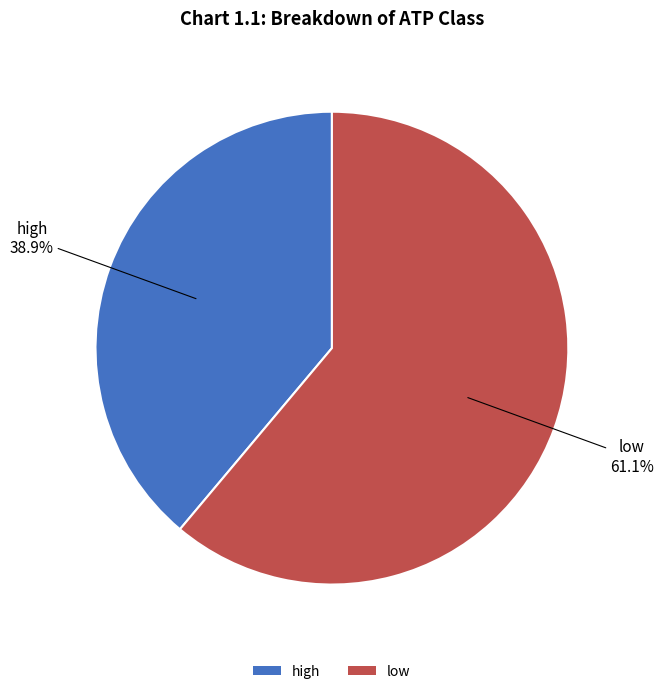

Approximately how many times larger is the value at low compared to high?

1.6